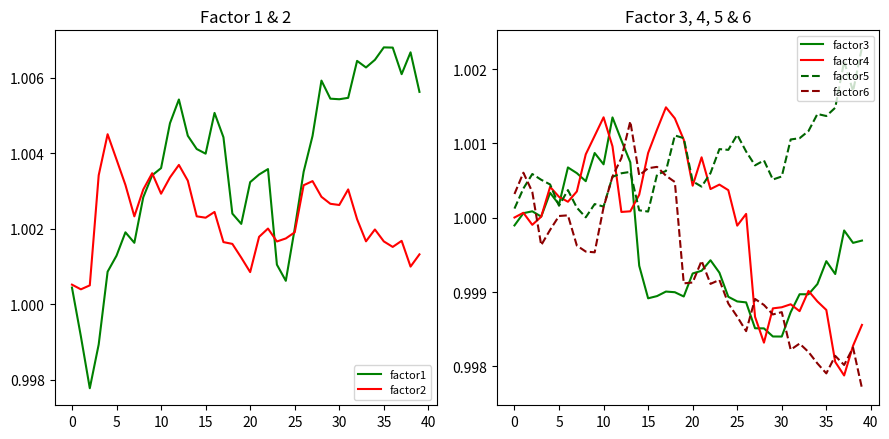

The factor4 series shows 0.2 at 29. True or false?

False